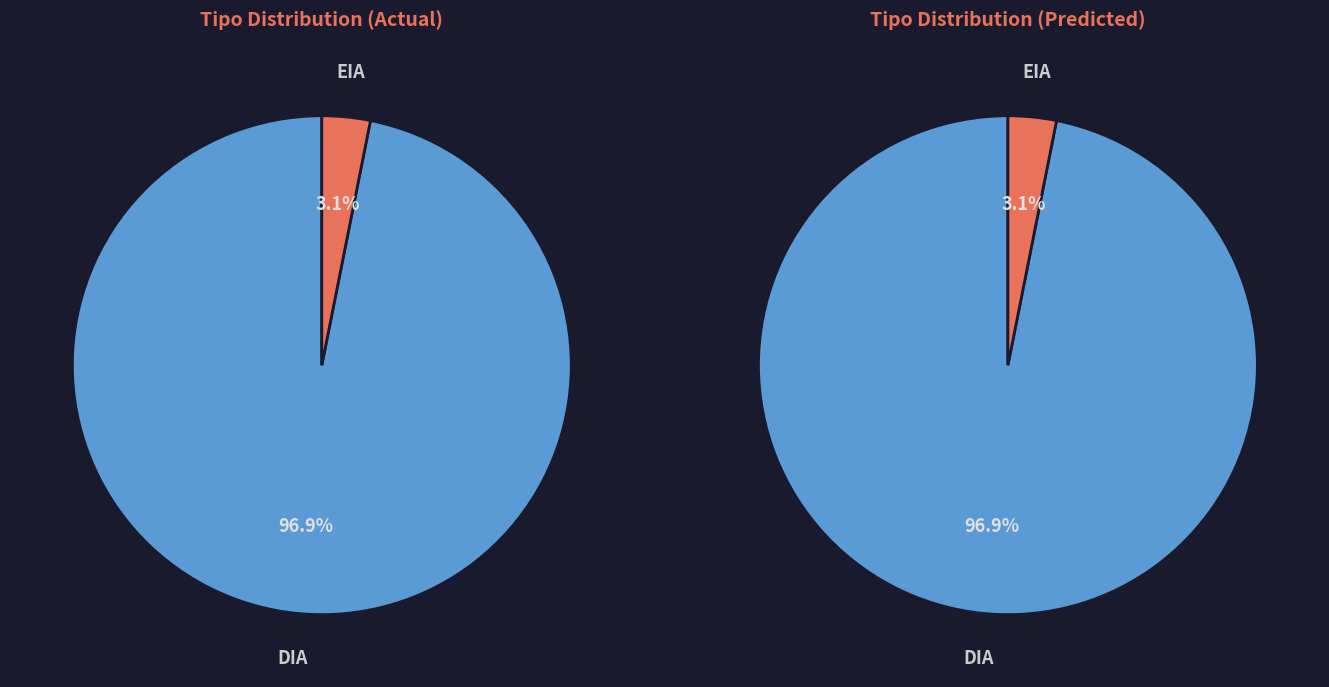

How much of the chart is everything except EIA?

96.9%